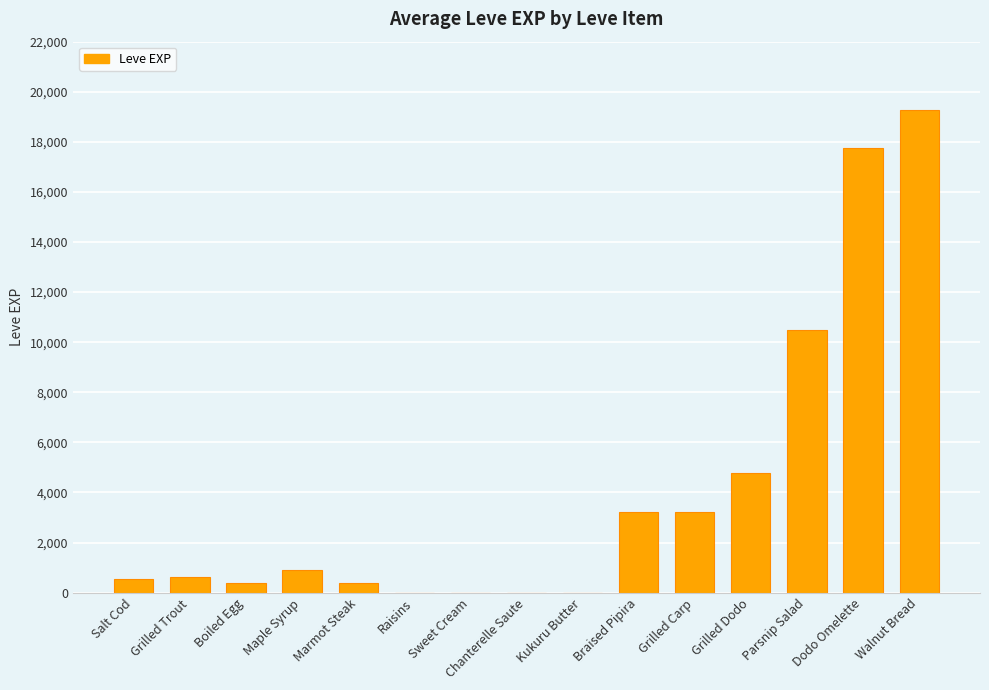

What is the maximum value shown in the chart?

19270